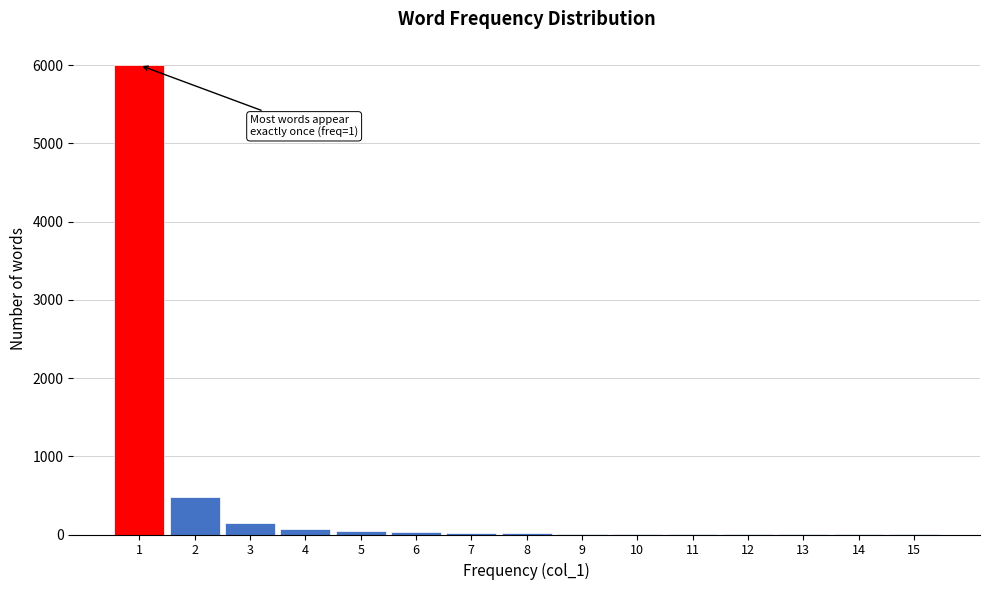

What is the sum of all values?

6856